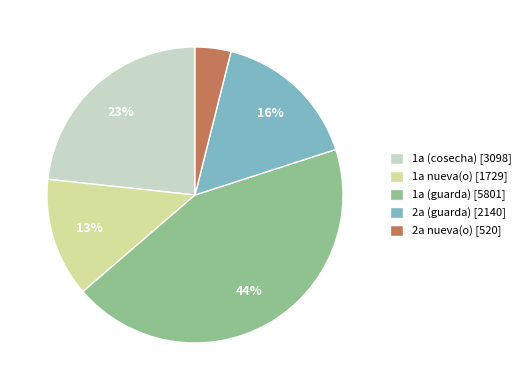

How many segments does this pie chart have?

5